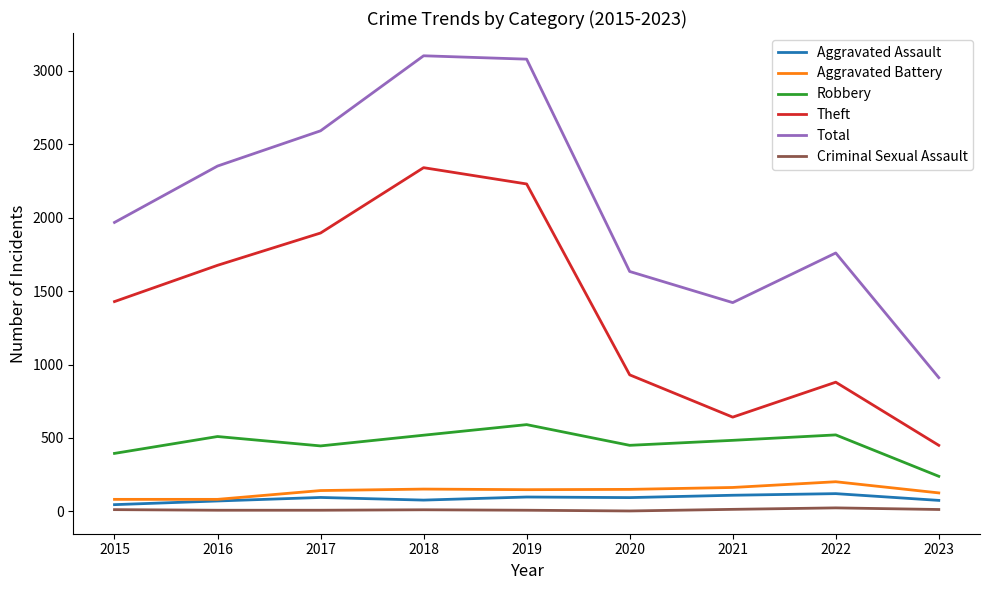

Which series has the largest total across all categories?

Total